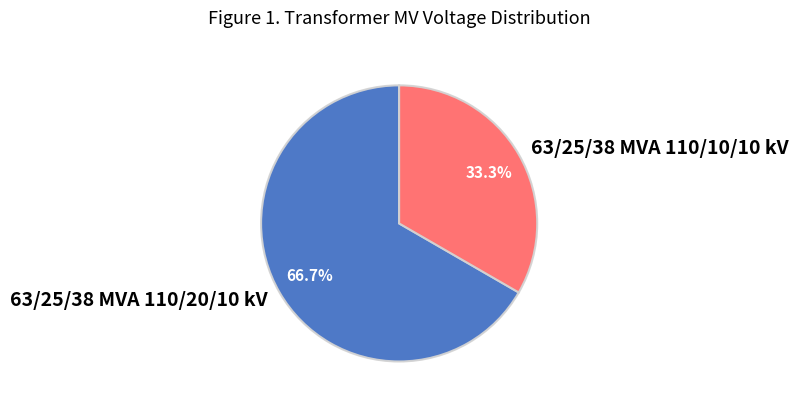

What is the total percentage of 63/25/38 MVA 110/20/10 kV and 63/25/38 MVA 110/10/10 kV?

100.0%